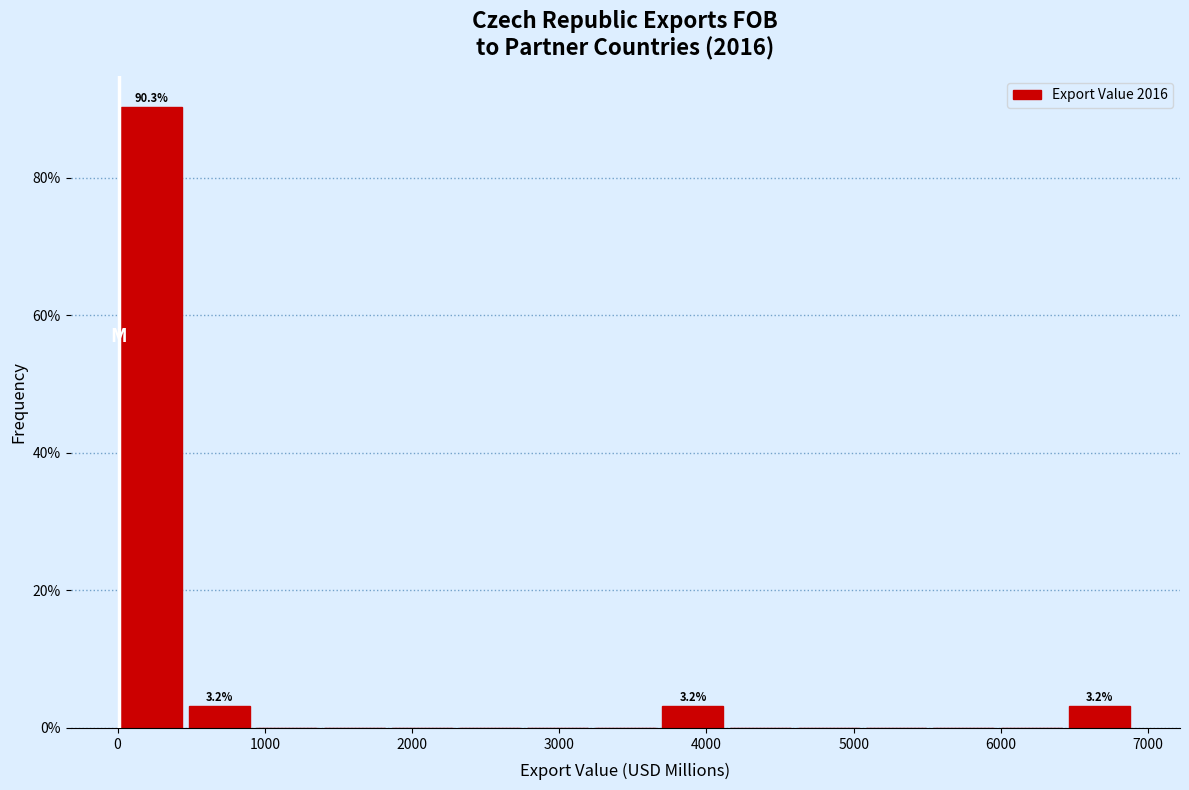

Over which range of the x-axis is the bar tallest?

0 to 500